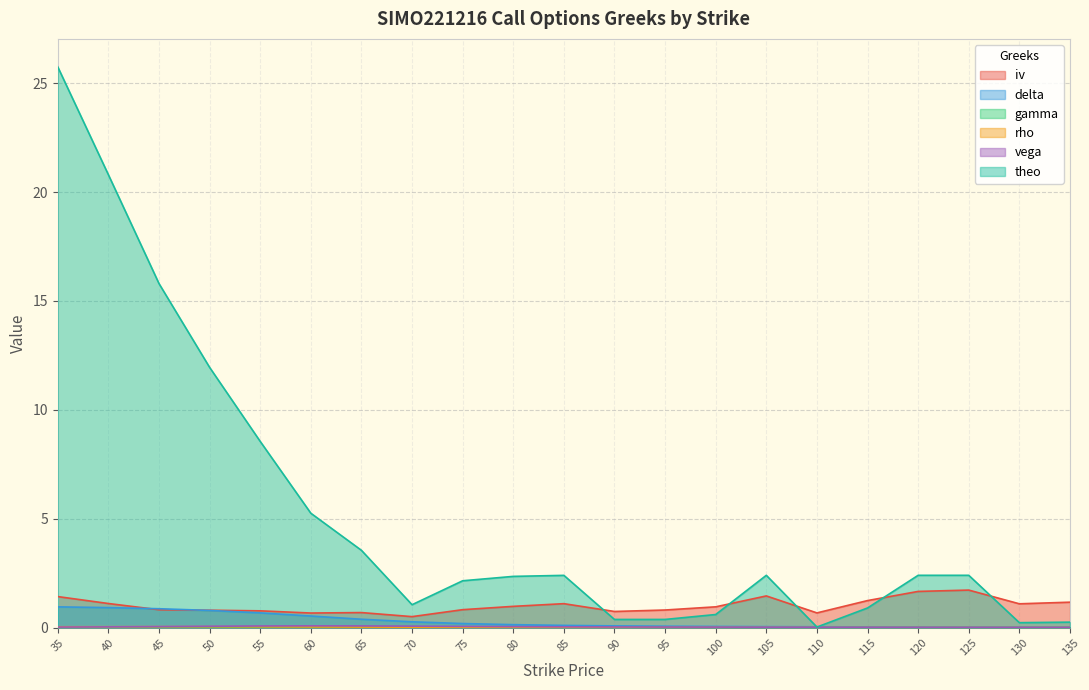

Between 65 and 90, which is larger?

90